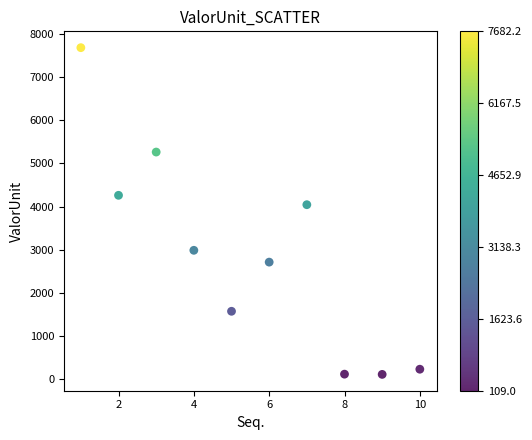

What is the range of Y values (max minus min)?

7573.2